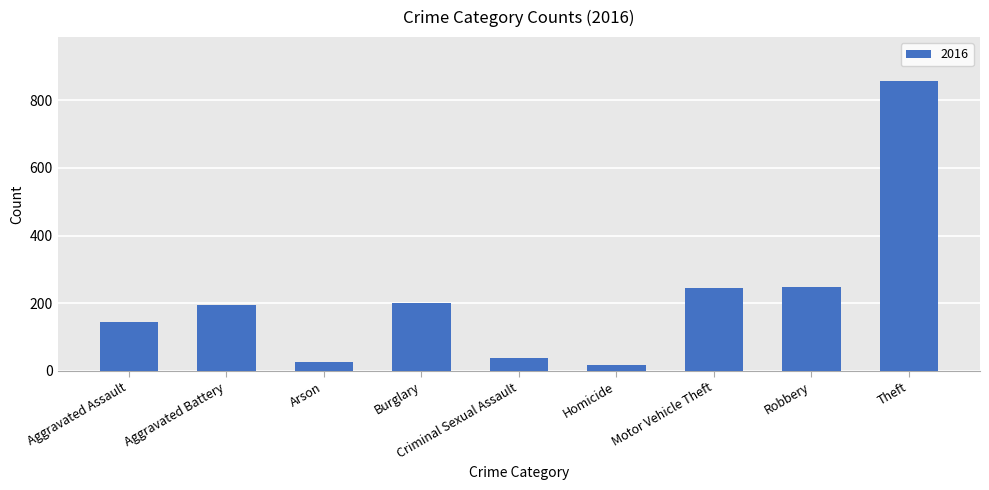

True or false: the data shows 126 at Robbery.

False